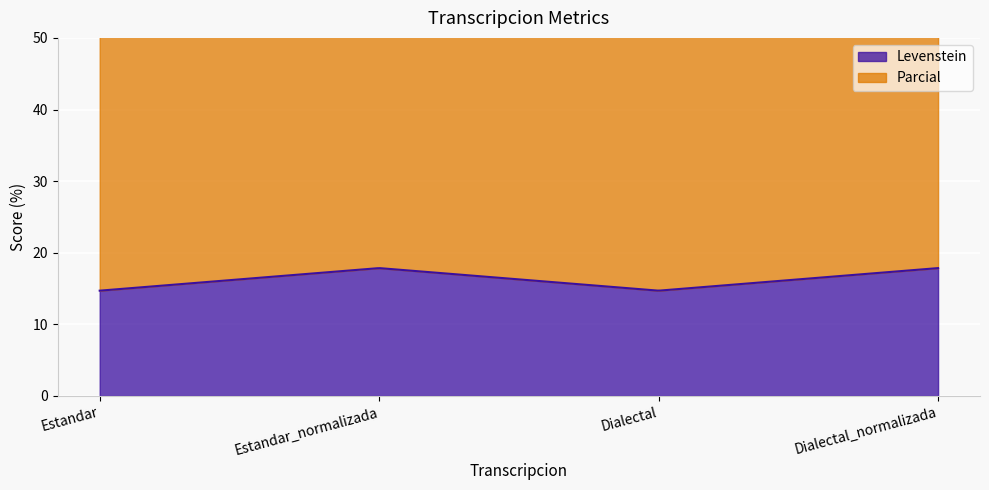

Reading left to right, transcribe all the data shown in this chart.

Levenstein: 14.7	17.9	14.7	17.9
Parcial: 35.9	38.9	35.9	38.9